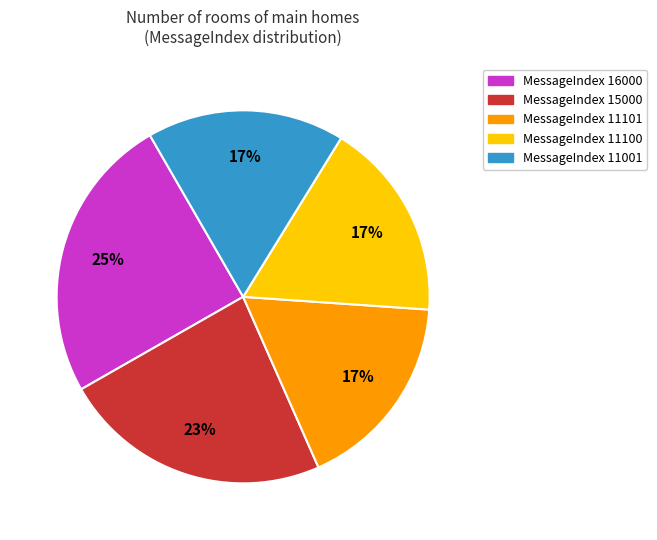

The MessageIndex 16000 slice represents 25% of the pie. True or false?

True